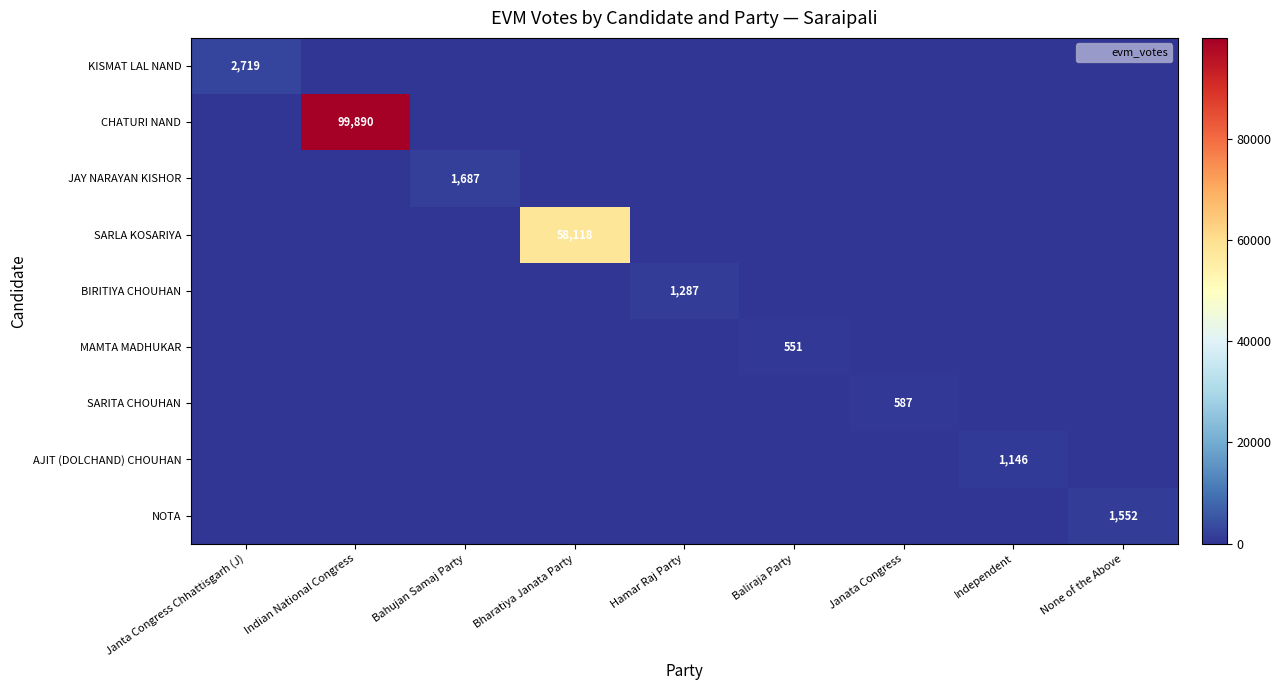

What is the maximum value shown in the chart?

99890